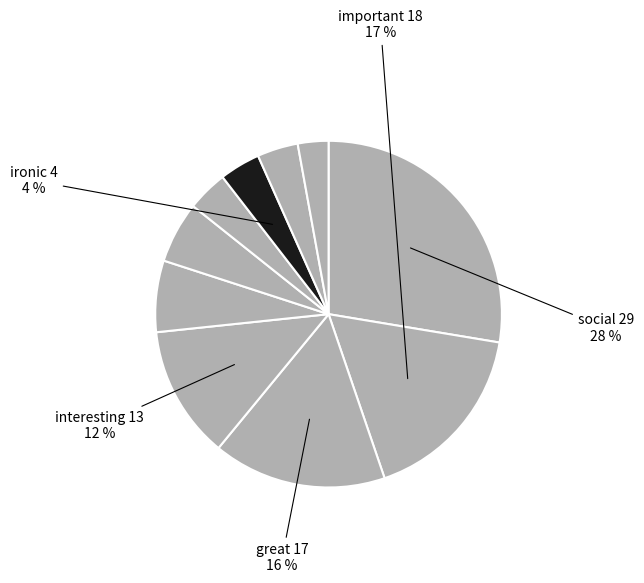

How many segments does this pie chart have?

10